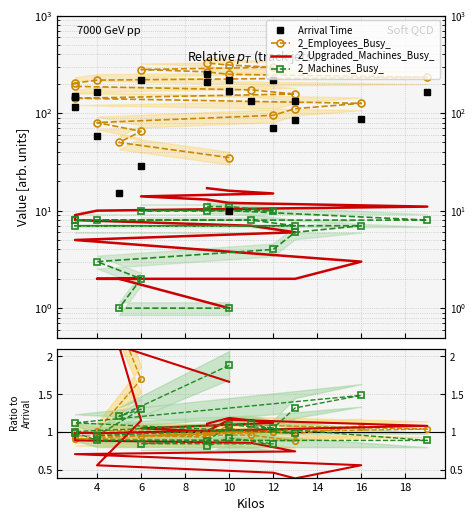

At which category does 2_Machines_Busy_ reach its first local valley?

4